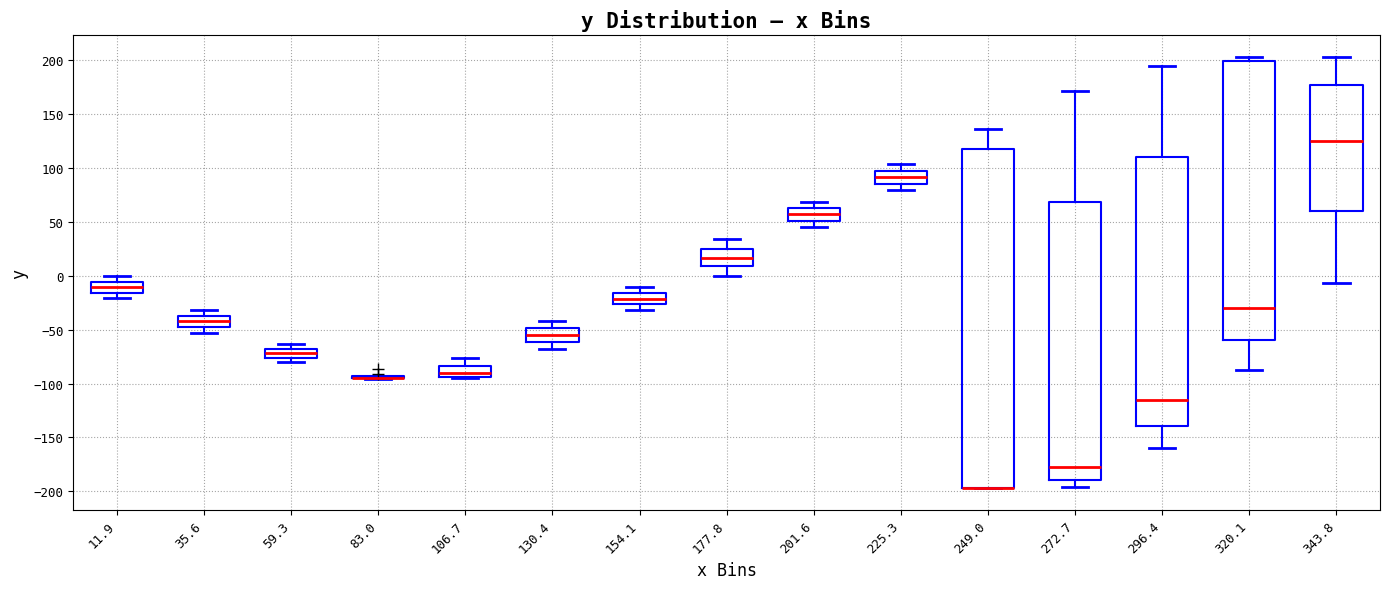

Where is the lower edge of the box at x = 320.1 on the y-axis? The values are not printed on the chart, so give them approximately, as read against the axis.

-60